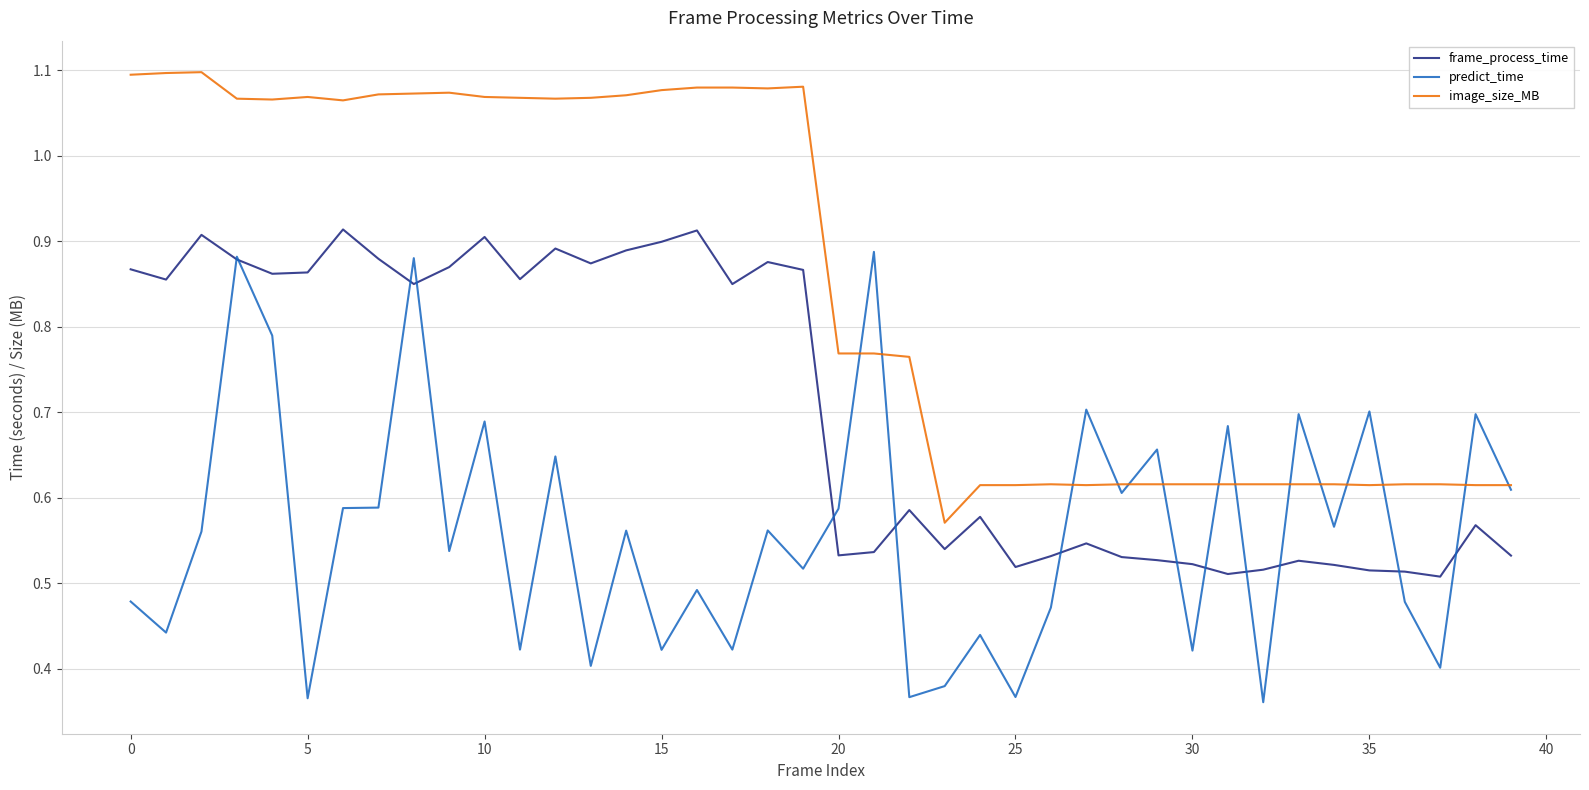

True or false: frame_process_time and image_size_MB intersect in this chart.

False